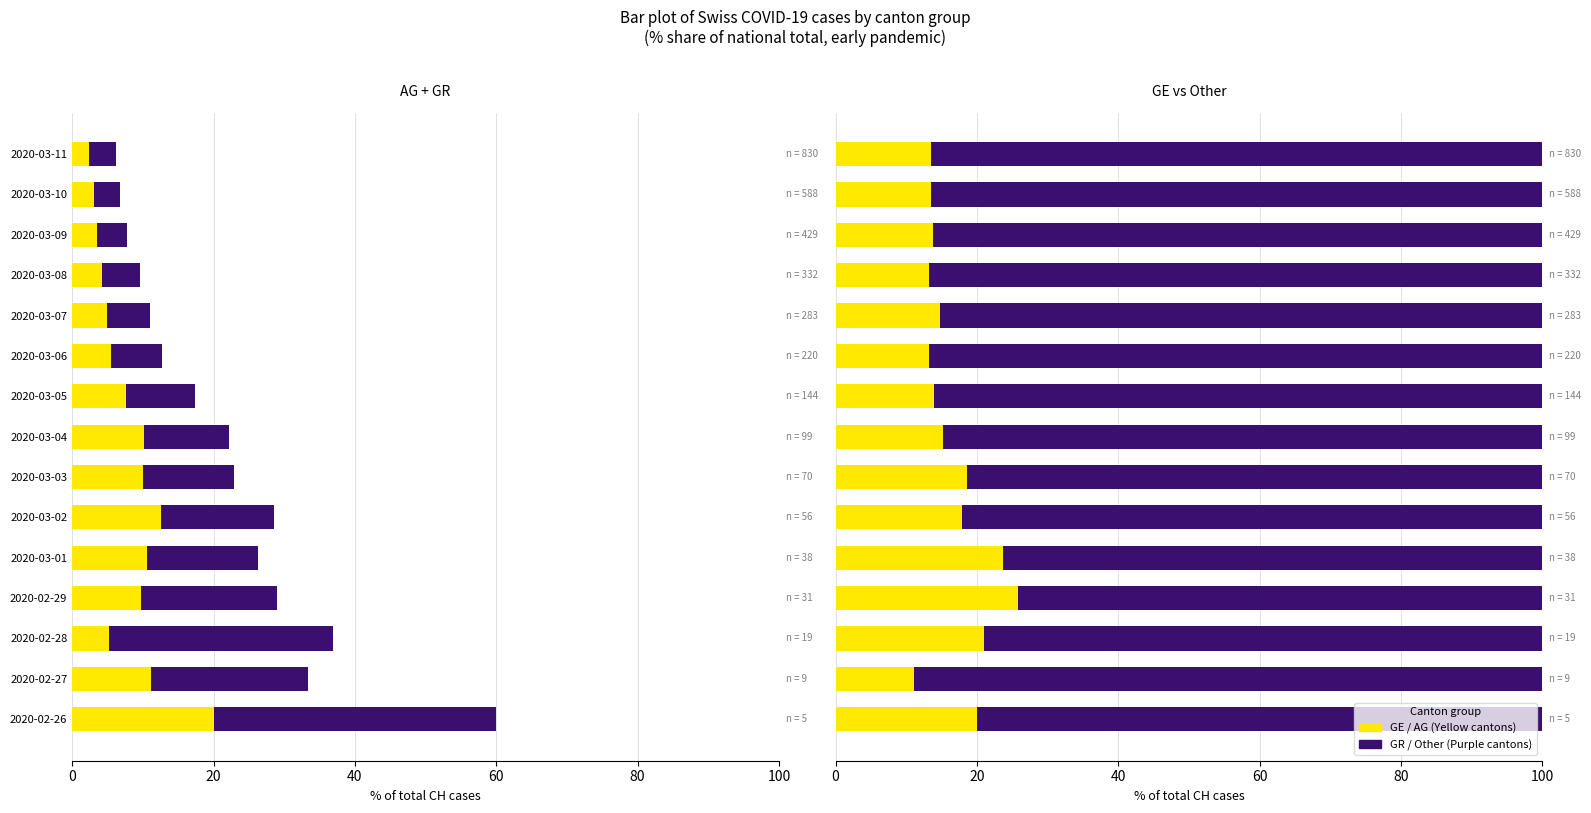

What is the label of the 6th bar from the right?

2020-03-06